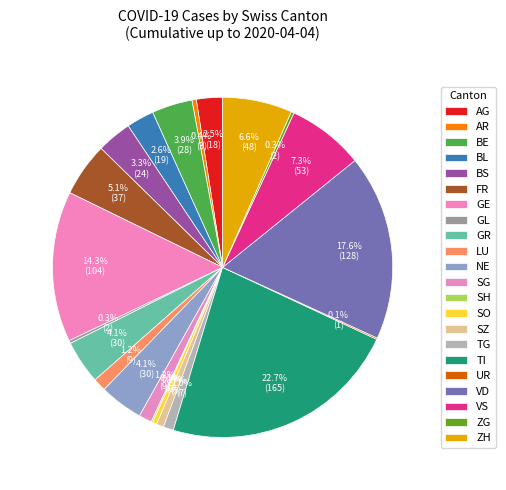

Is the sum of ZH and SZ greater than half?

No